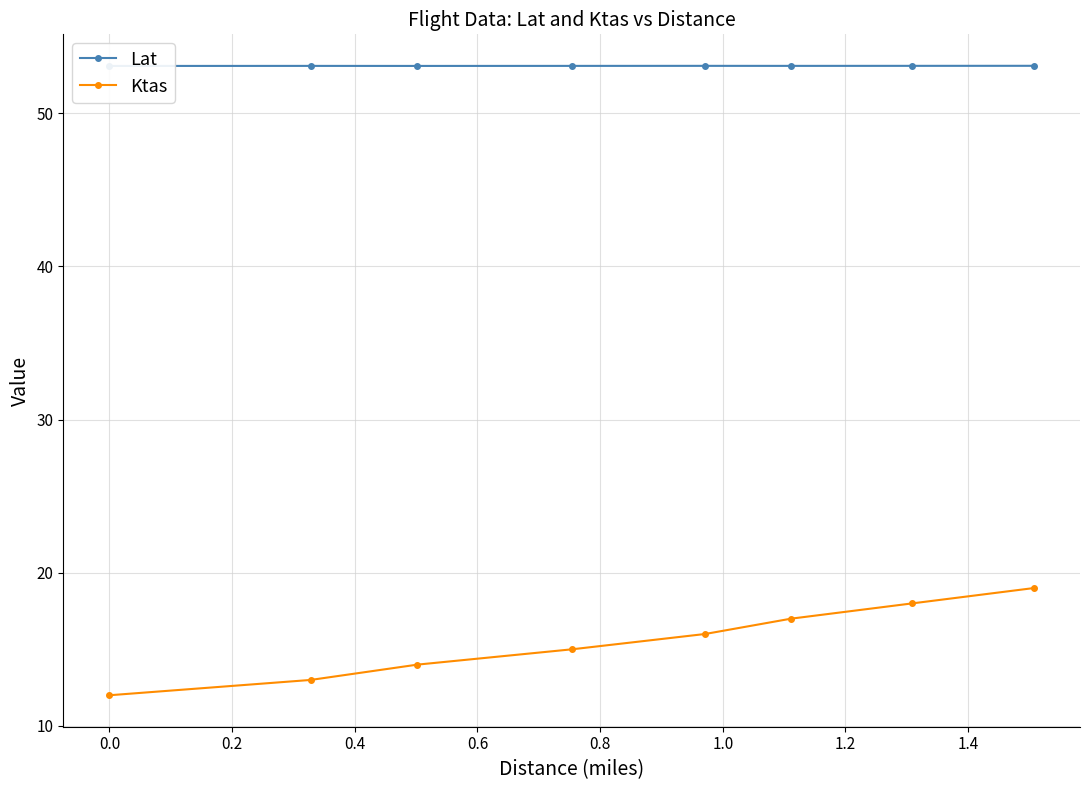

Which series has the largest range (max minus min)?

Ktas